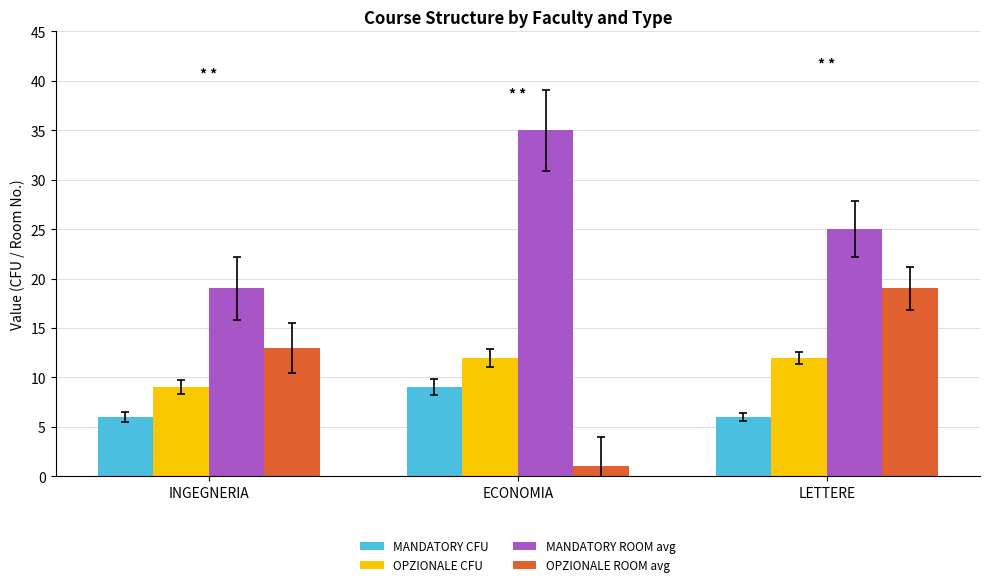

What is the approximate value of MANDATORY CFU at LETTERE?

6